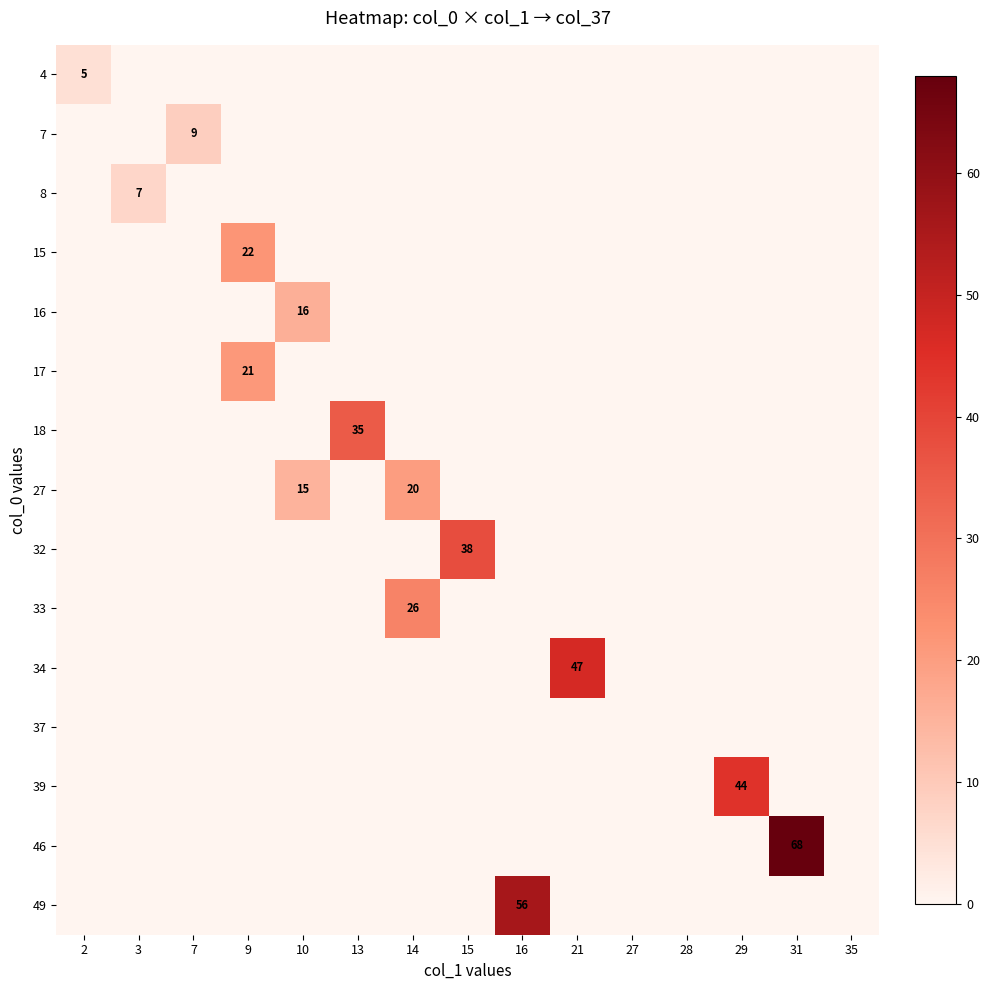

At how many categories does at least one series exceed 40?

4